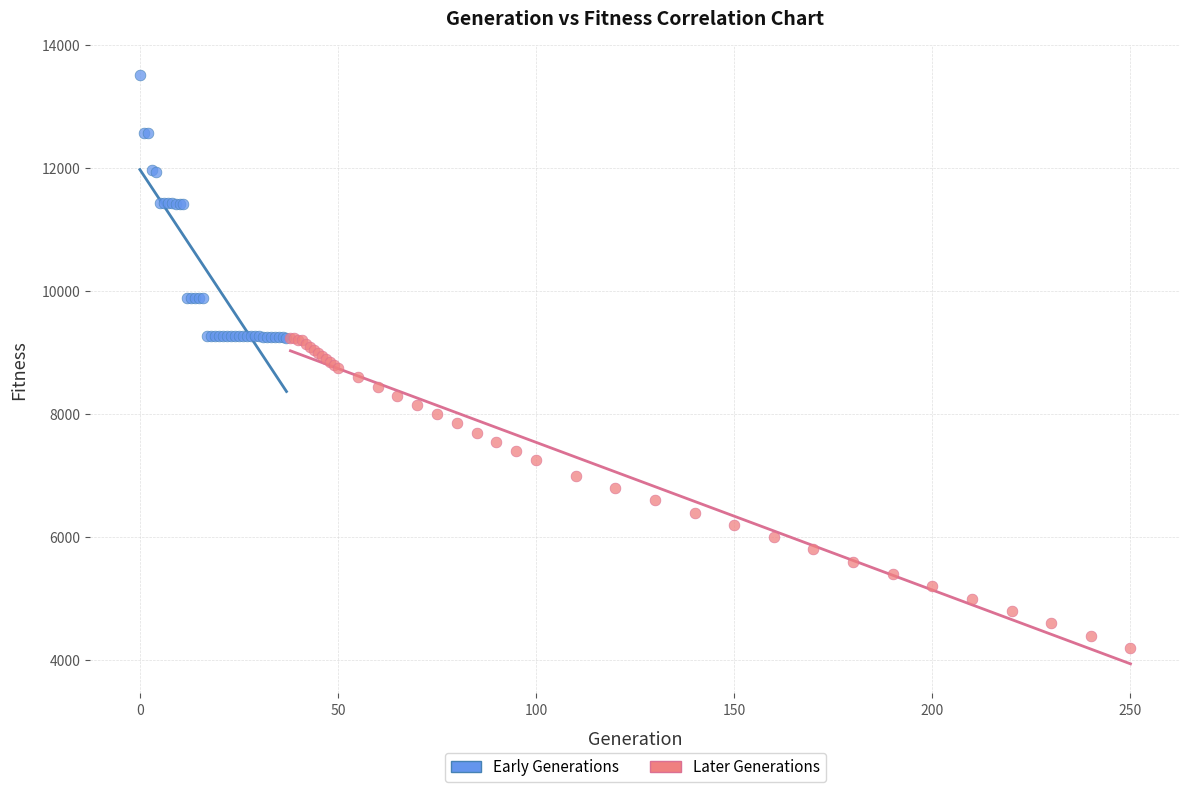

Which series contains the lowest Y value?

Later Generations